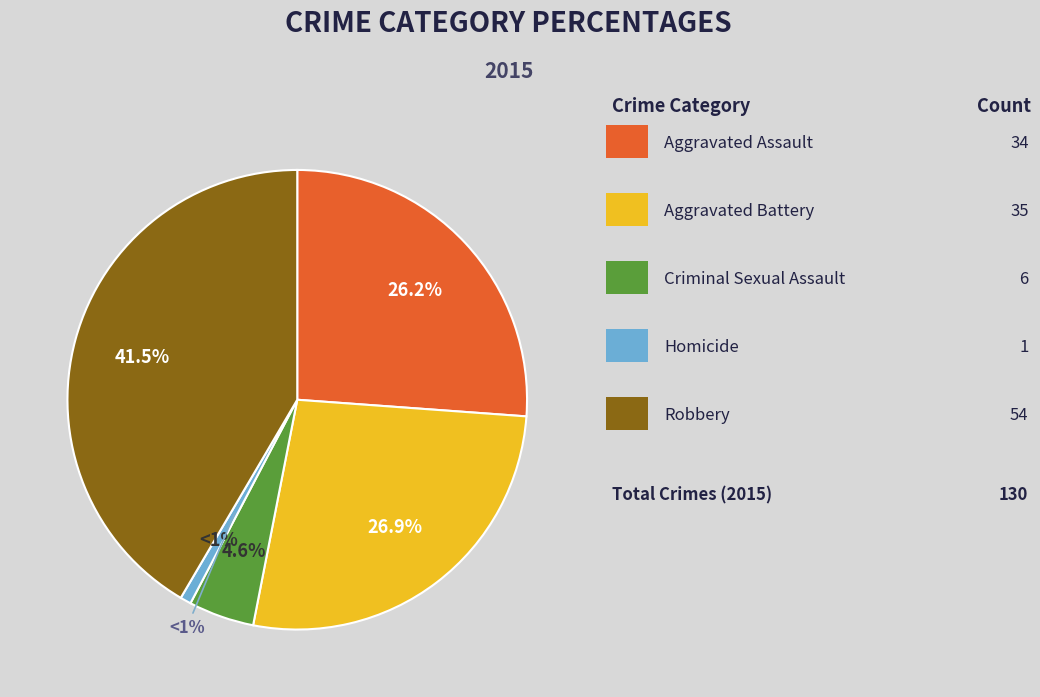

What percentage do Homicide and Criminal Sexual Assault together represent?

5.4%